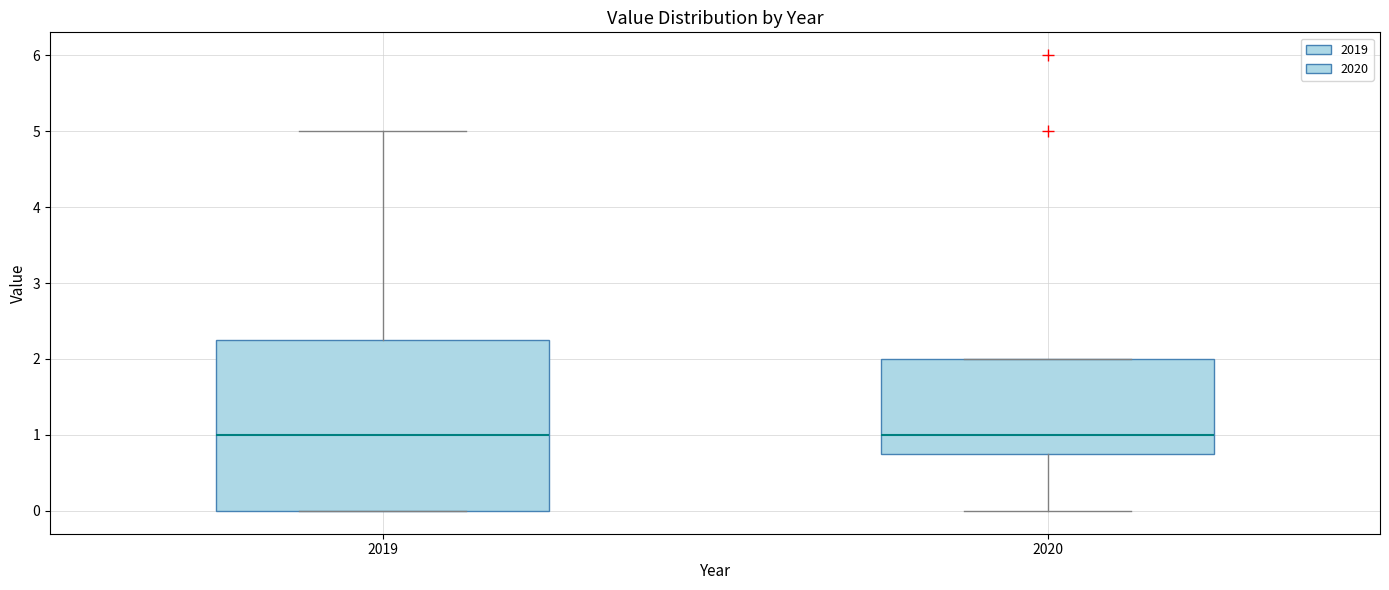

Reading left to right, transcribe this box plot: for each box, give where its median line is, the range the box spans, and where its two whiskers end, as read against the y-axis. The values are not printed on the chart, so give them approximately, as read against the axis.

2019: median 1.0, box 0.0 to 2.3, whiskers 0.0 to 5.0
2020: median 1.0, box 0.8 to 2.0, whiskers 0.0 to 2.0